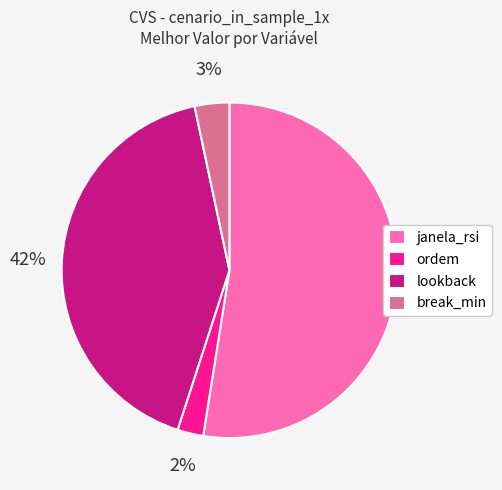

The janela_rsi slice represents 52% of the pie. True or false?

True